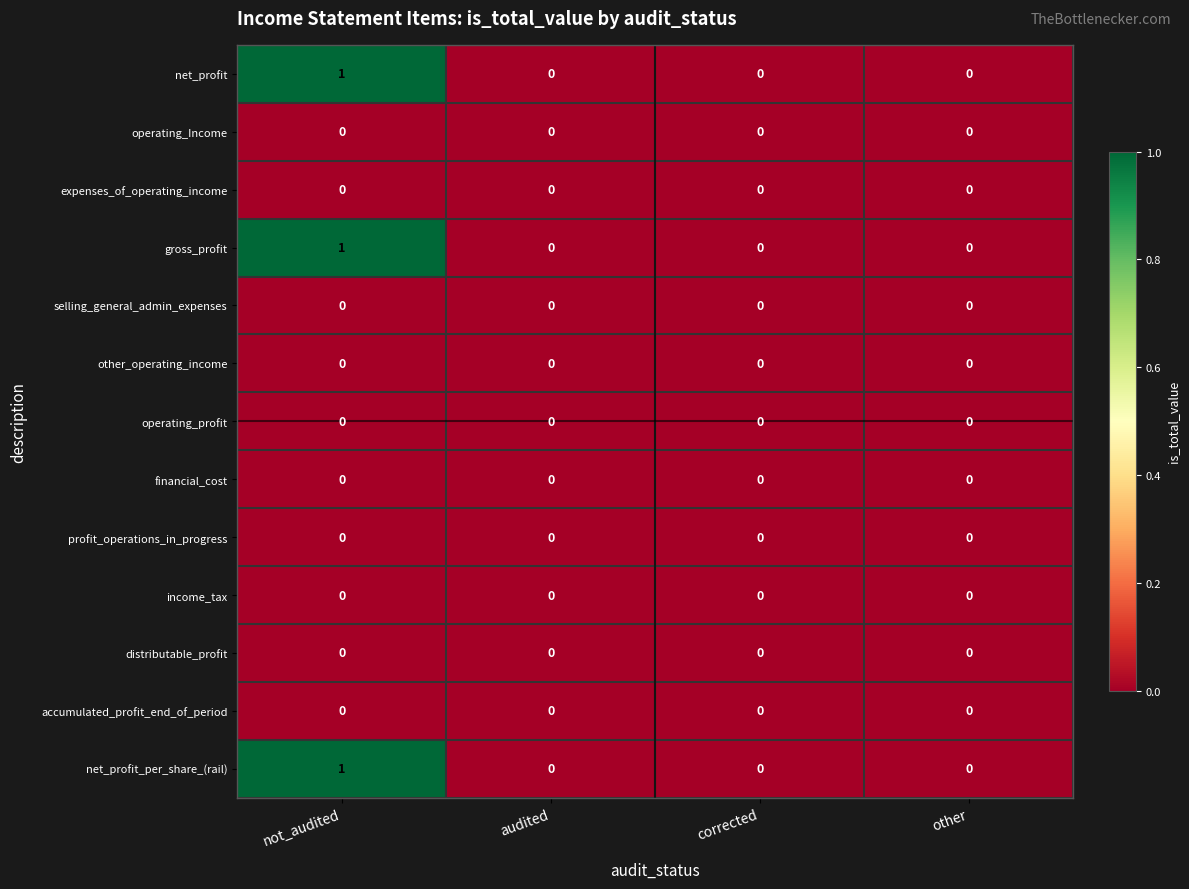

At which label does net_profit reach its peak?

not_audited